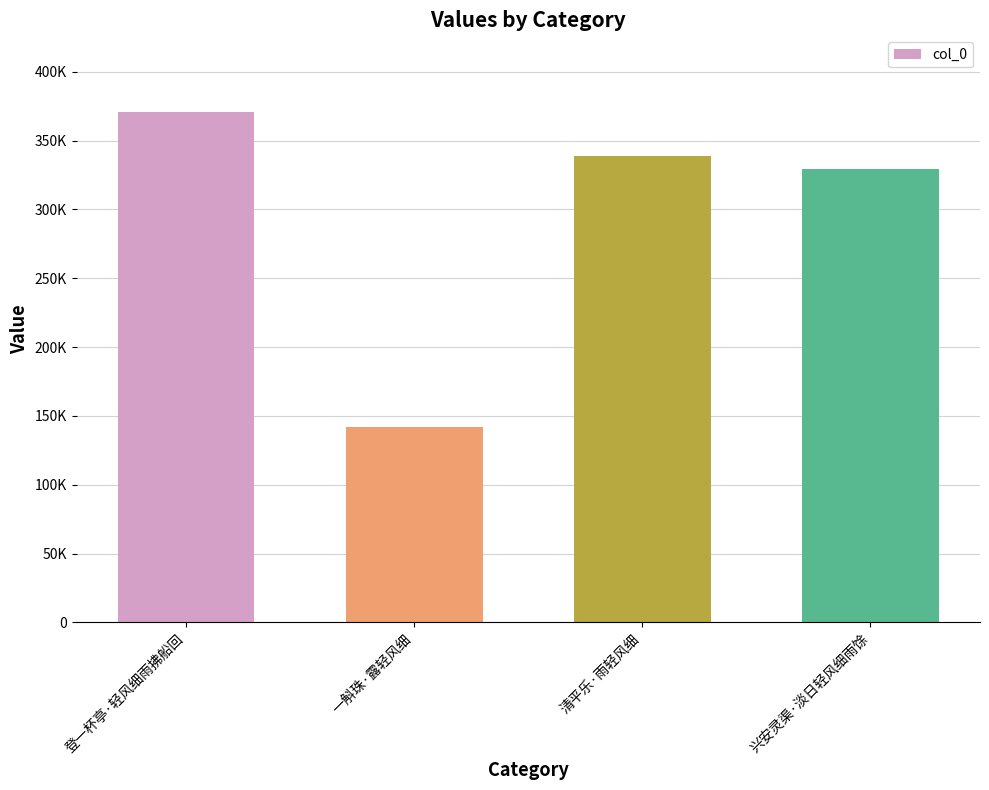

What position from the right is 清平乐·雨轻风细?

2